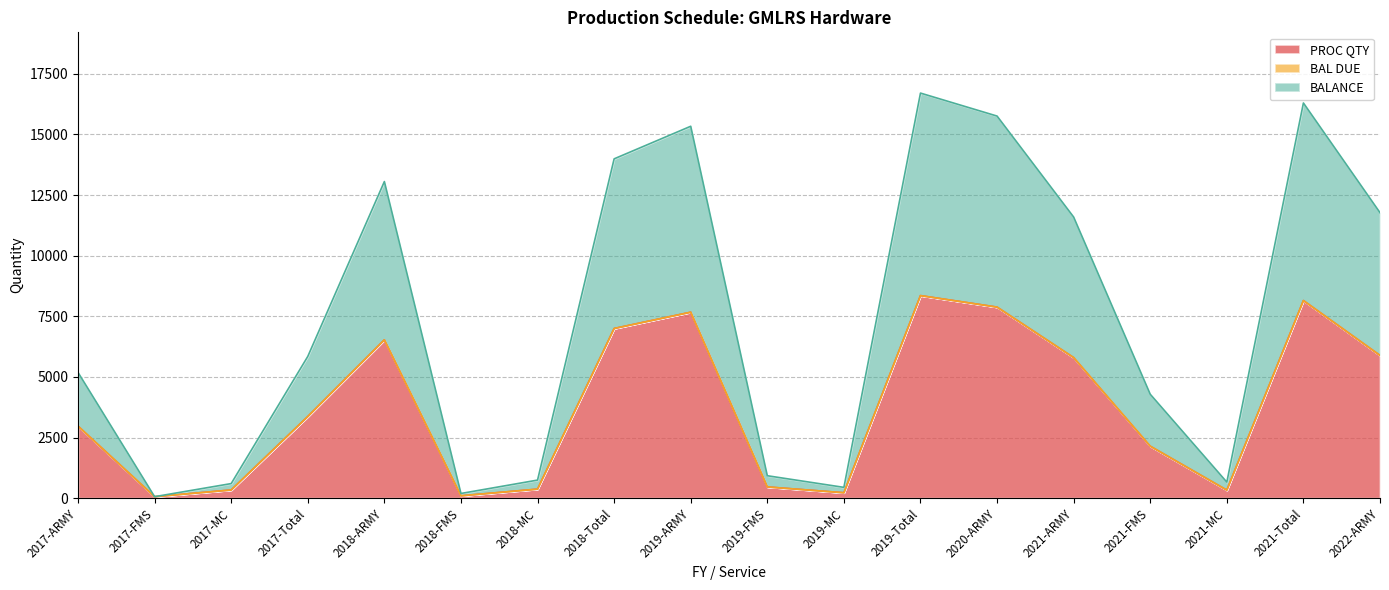

Is the value of BALANCE at 2021-FMS greater than the value of PROC QTY at 2017-ARMY?

Yes